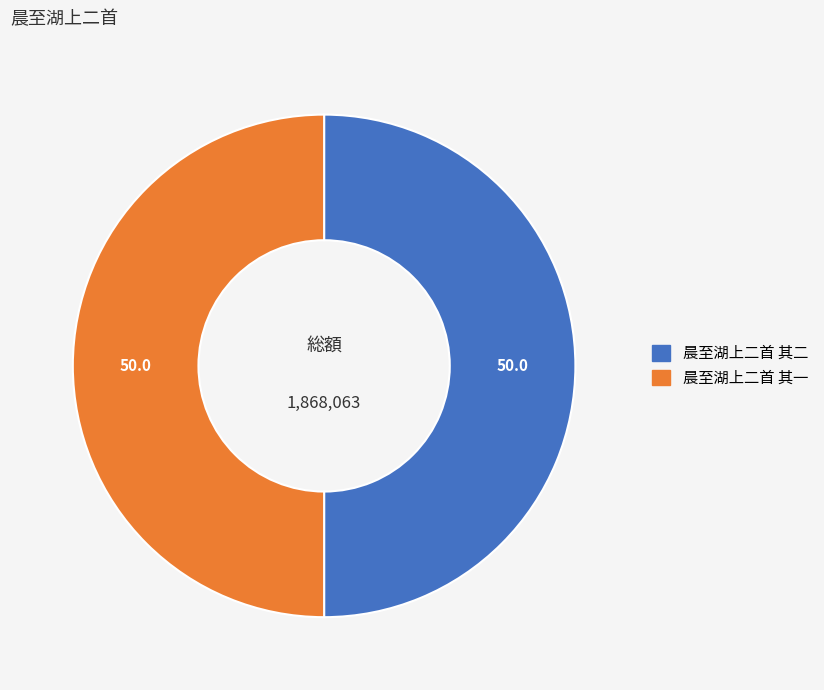

Is it true that 晨至湖上二首 其一 is 36% of the pie?

False